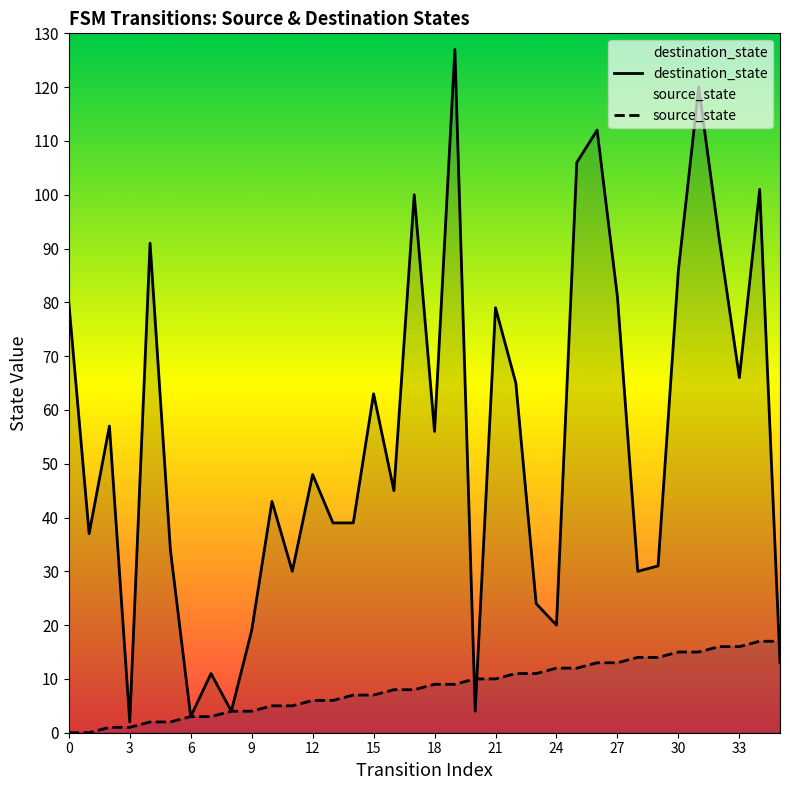

How many times do source_state and destination_state cross each other?

3